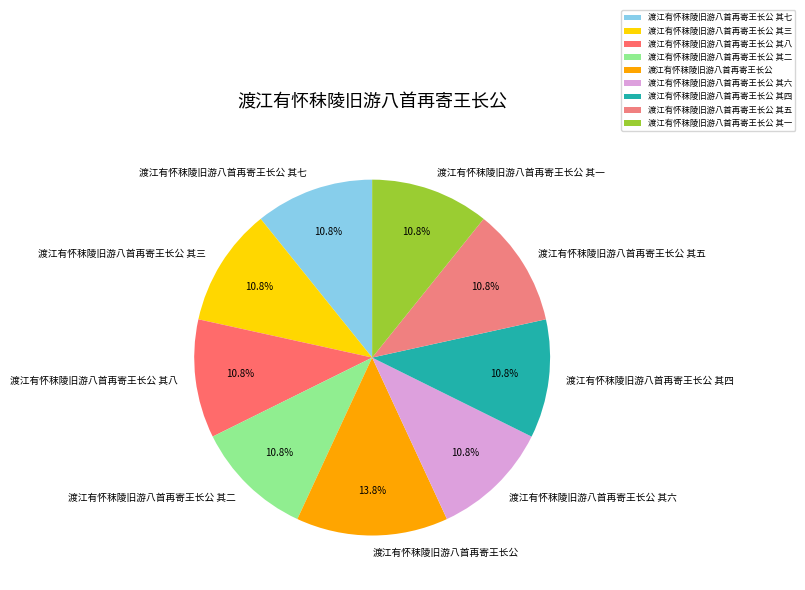

What percentage do 渡江有怀秣陵旧游八首再寄王长公 其二 and 渡江有怀秣陵旧游八首再寄王长公 together represent?

24.6%